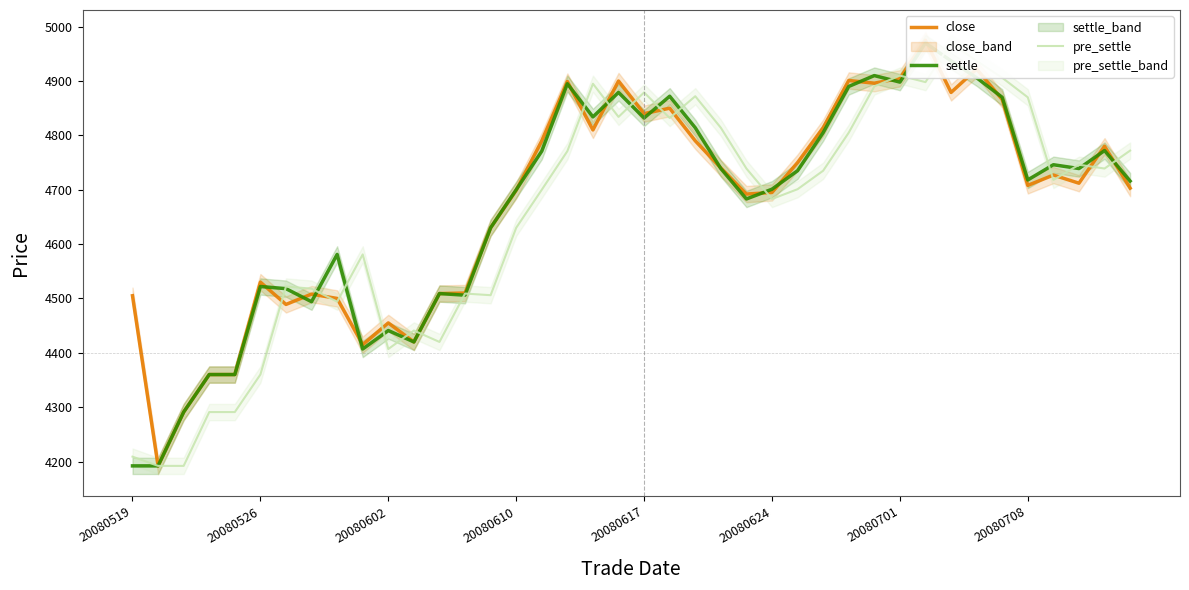

How many lines are shown in the chart?

3